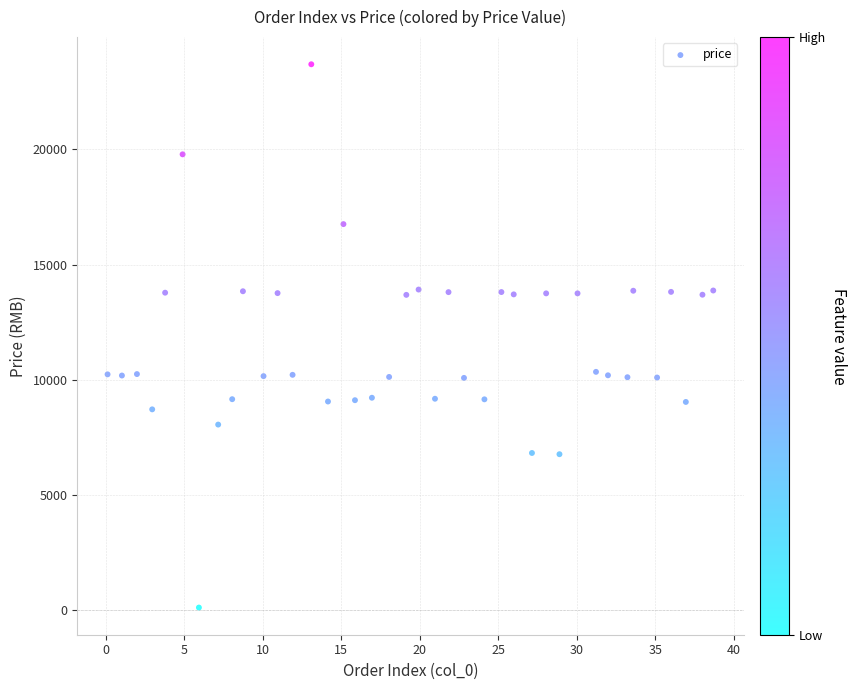

What is the range of X values (max minus min)?

38.6